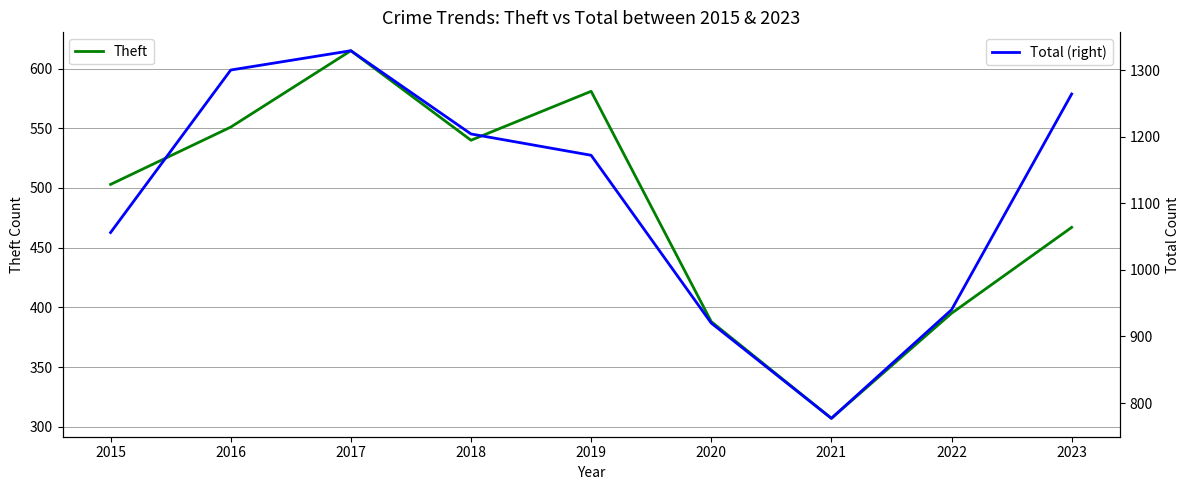

At 2017, list the series in order from smallest to largest.

Theft, Total (right)